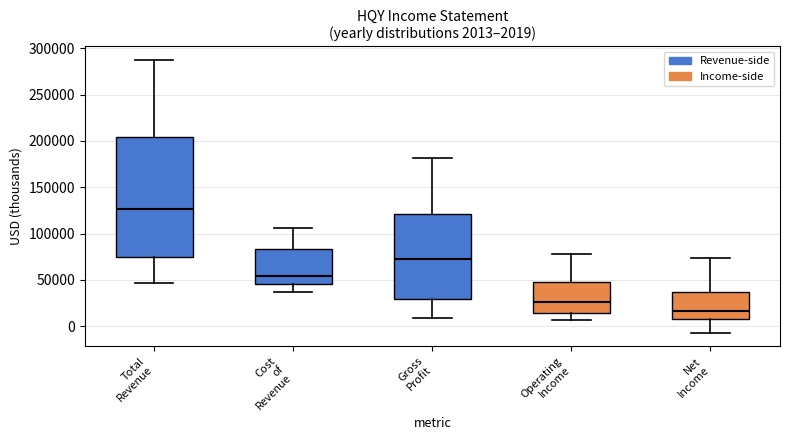

Comparing the boxes themselves (not the whiskers), which one is the tallest?

Total Revenue